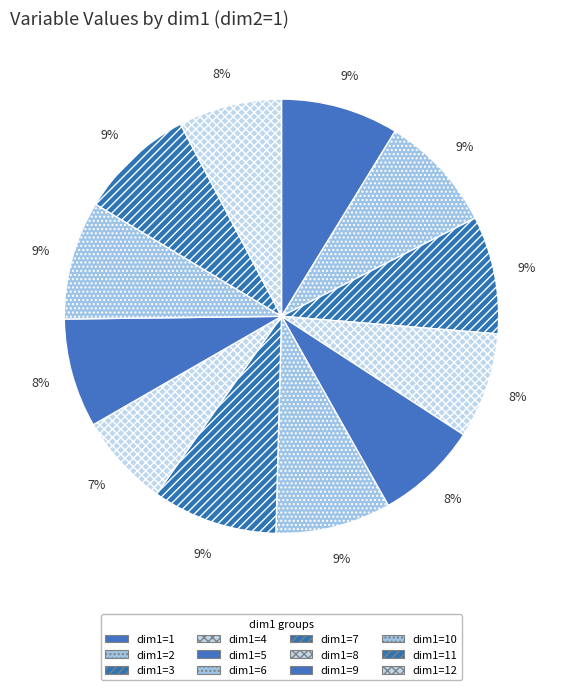

How many segments does this pie chart have?

12